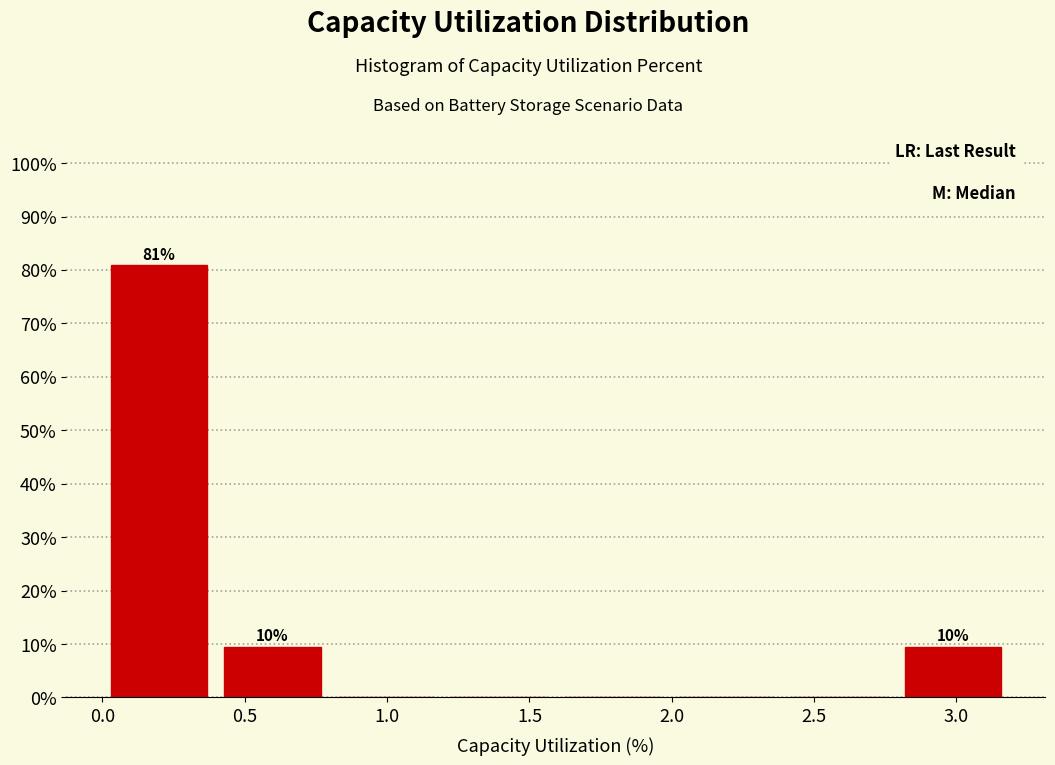

Over which range of the x-axis is the bar tallest?

0.0 to 0.4